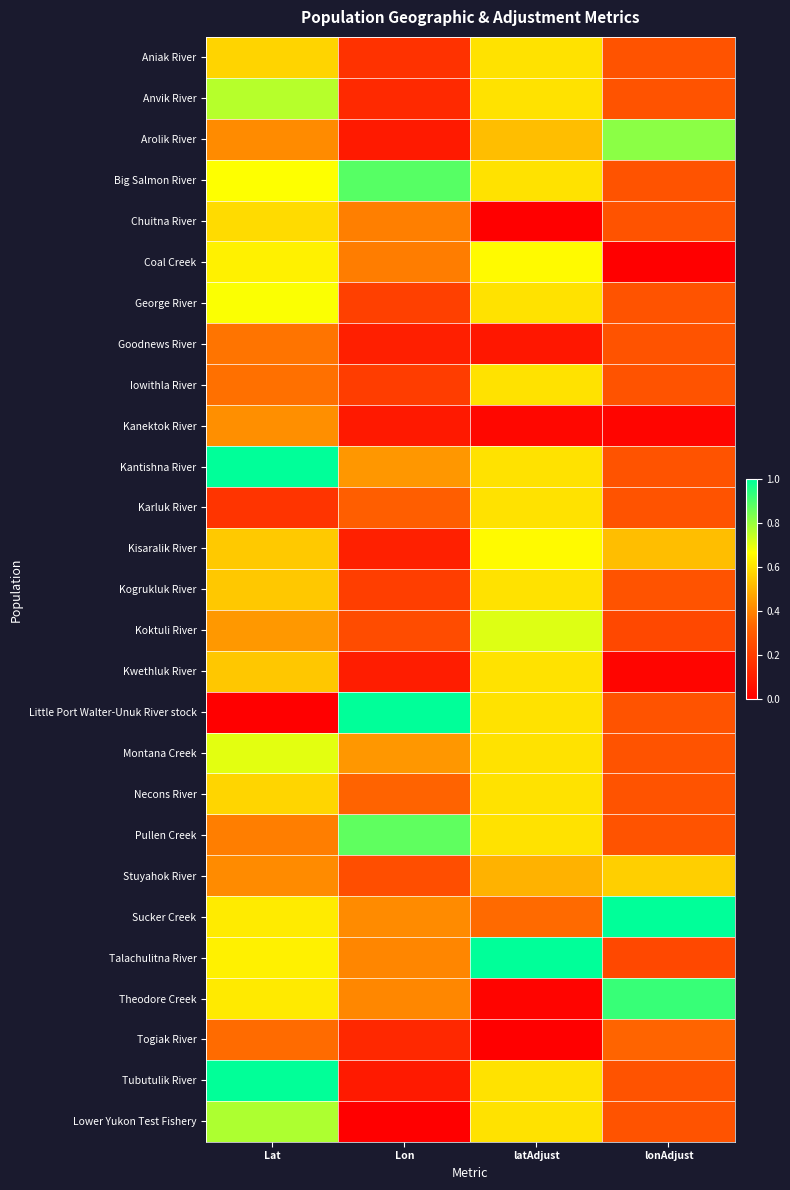

What is the difference between the highest and lowest values at lonAdjust?

1.0